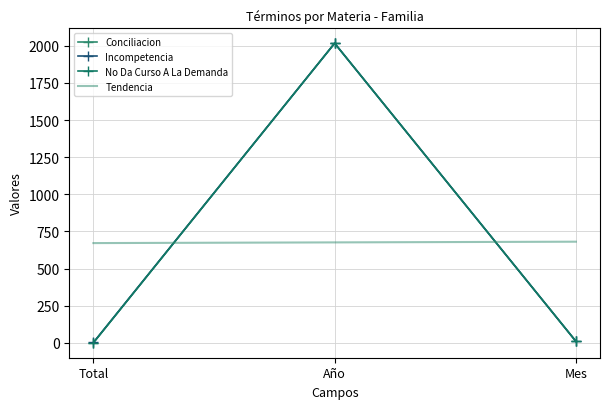

What is the value of the Conciliacion point at the 2nd from the left?

2017.0